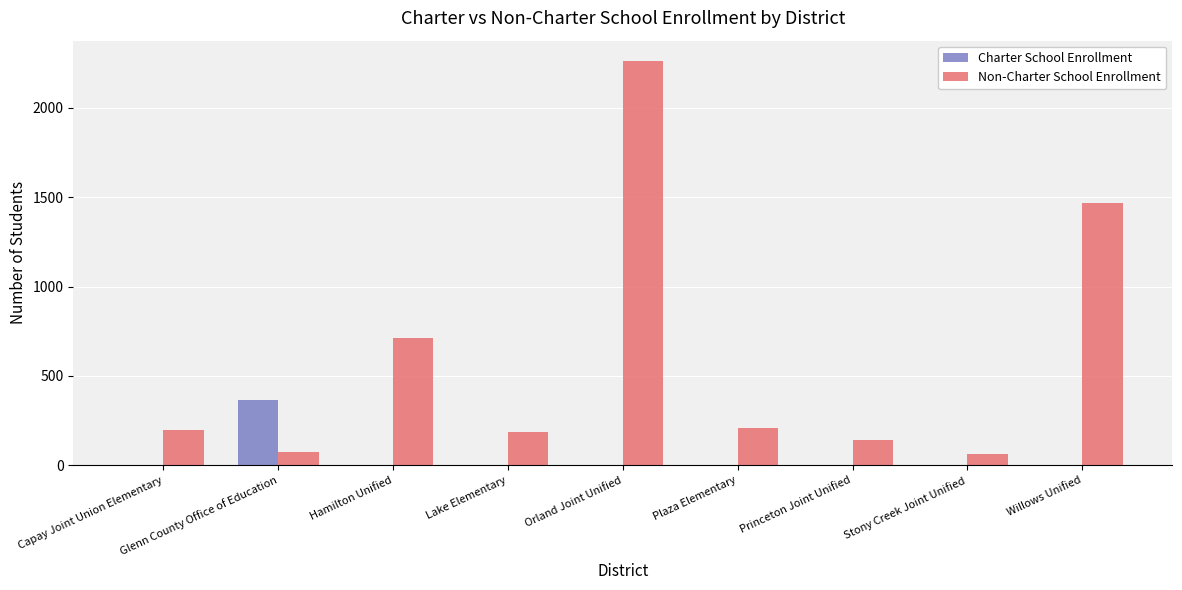

What is the spread (max minus min) of values at Glenn County Office of Education?

289